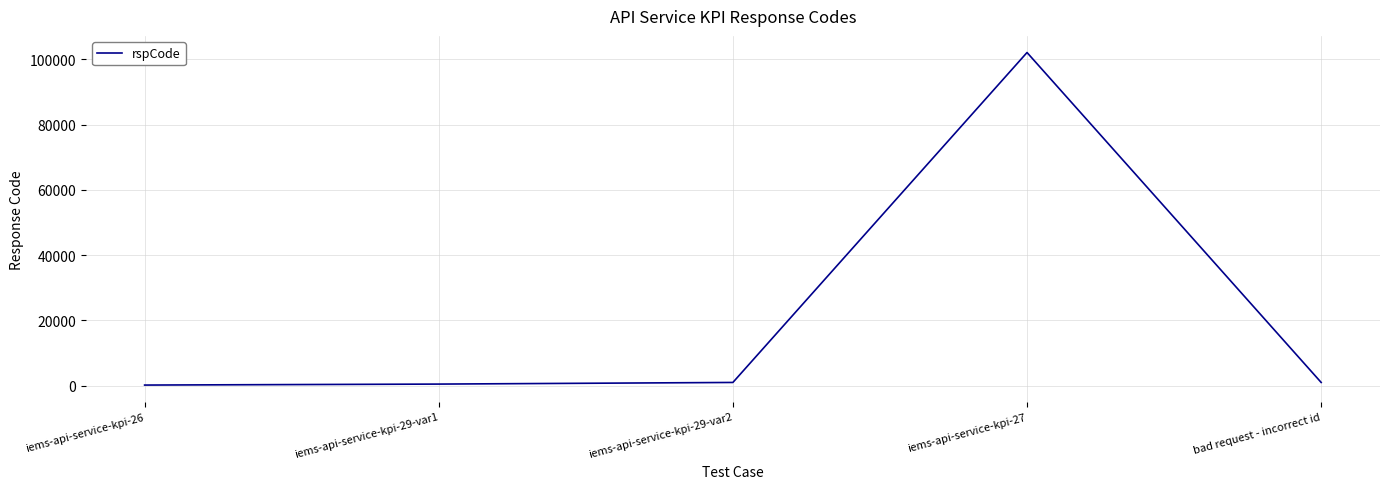

What is the minimum value shown in the chart?

200